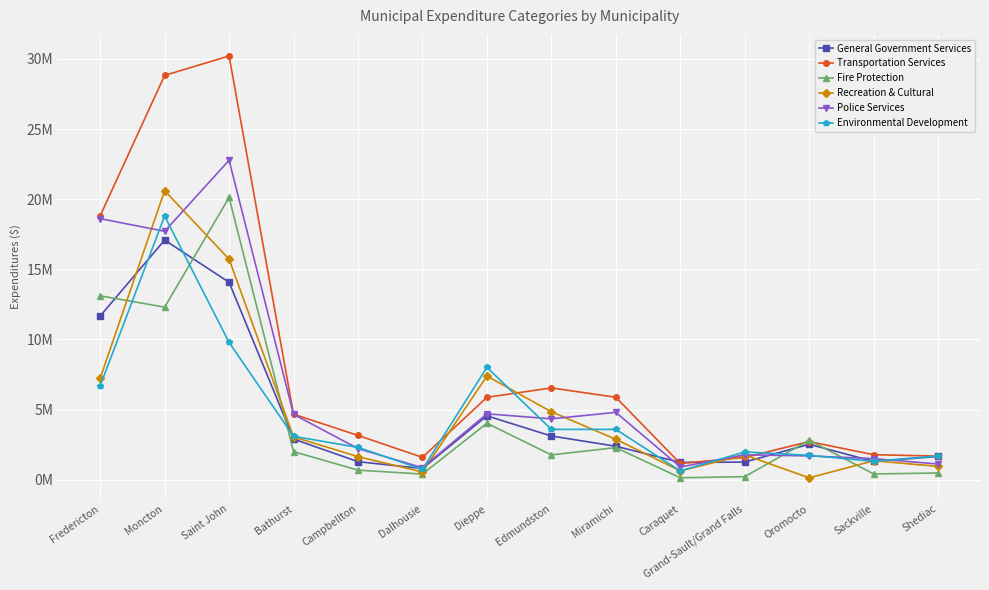

True or false: Environmental Development and General Government Services intersect in this chart.

True